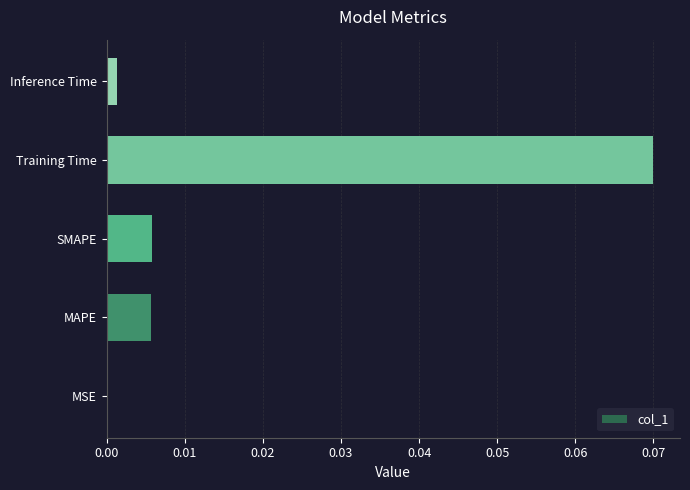

At which category does the chart reach its peak across all series?

Training Time